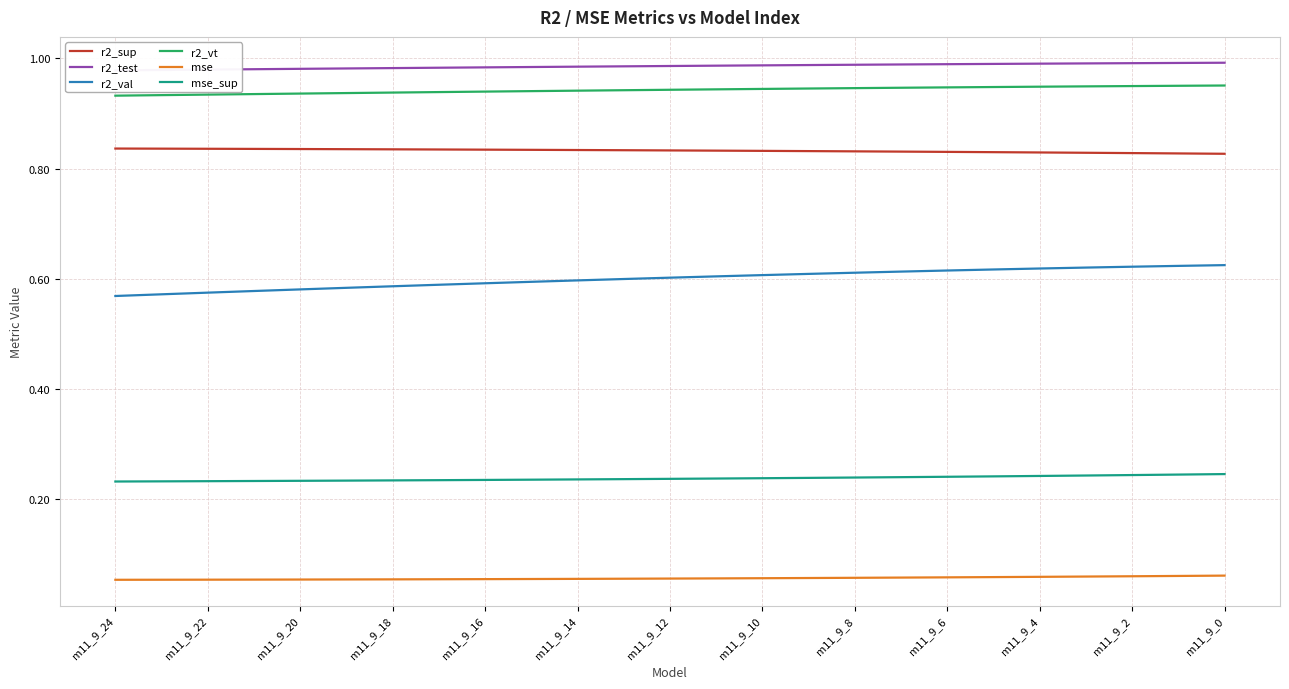

Is it true that r2_vt equals 1.4 at m11_9_0?

False